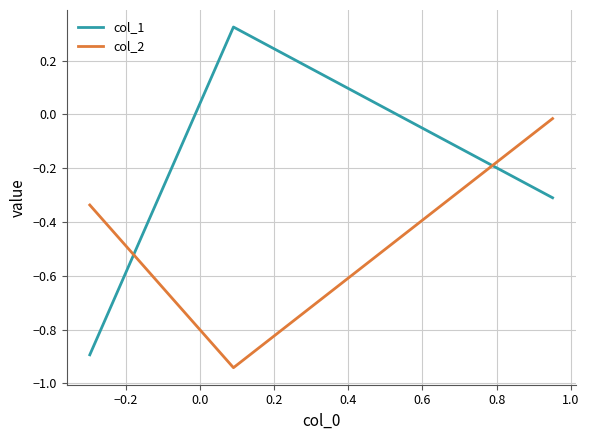

Which series has the largest total across all categories?

col_1